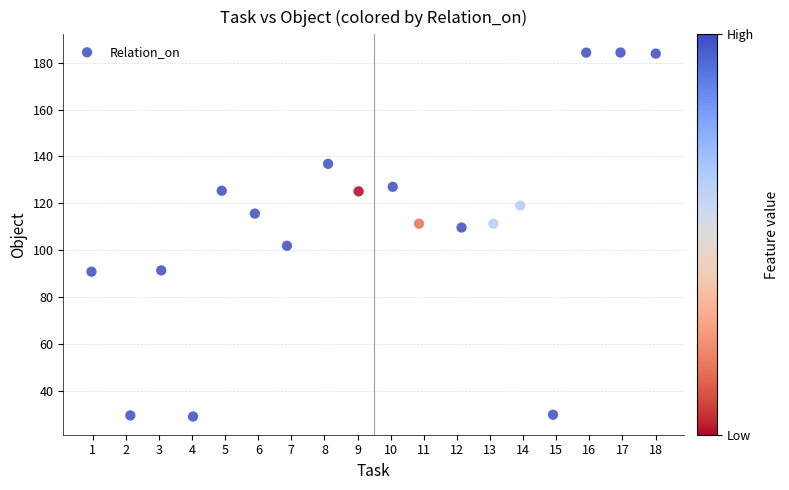

What is the range of X values (max minus min)?

17.0